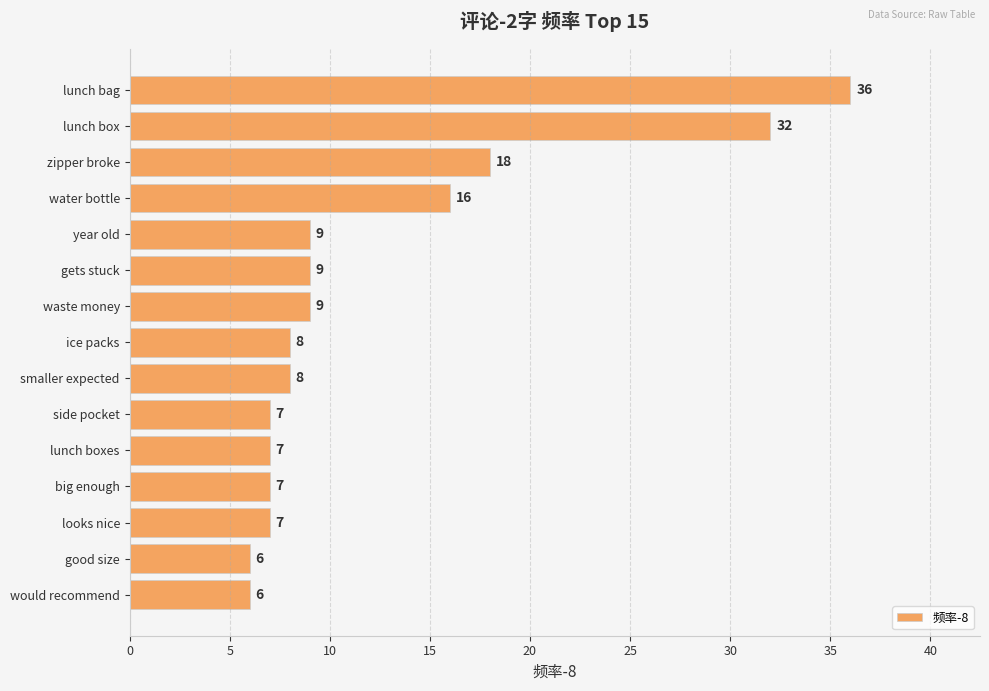

What is the average value?

12